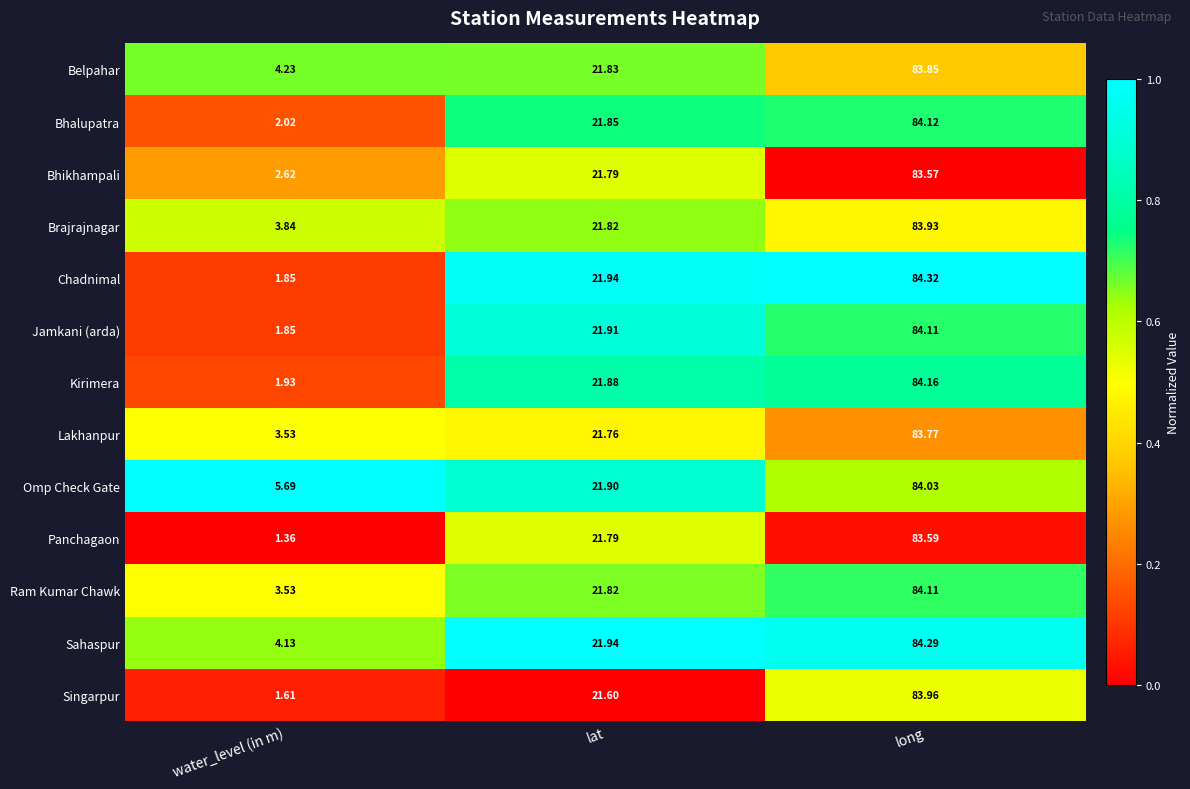

List the labels in order of Panchagaon value, smallest first.

water_level (in m), lat, long